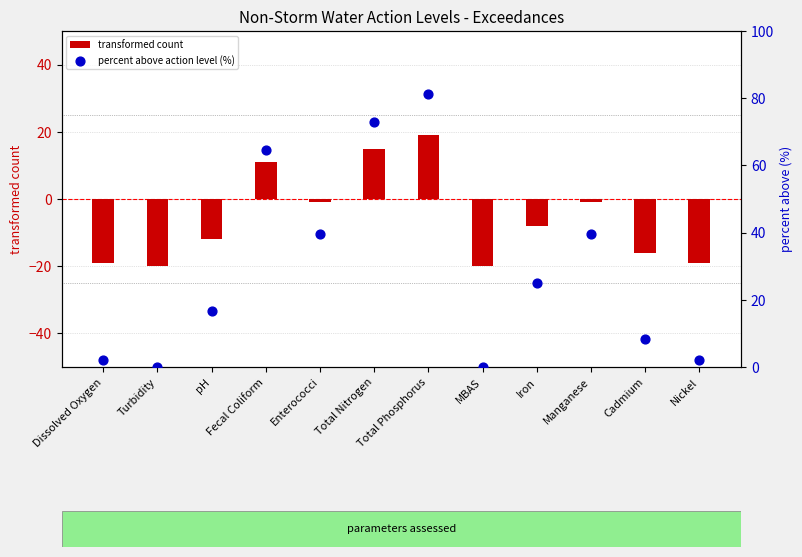

Which series contains the highest Y value?

percent above action level (%)